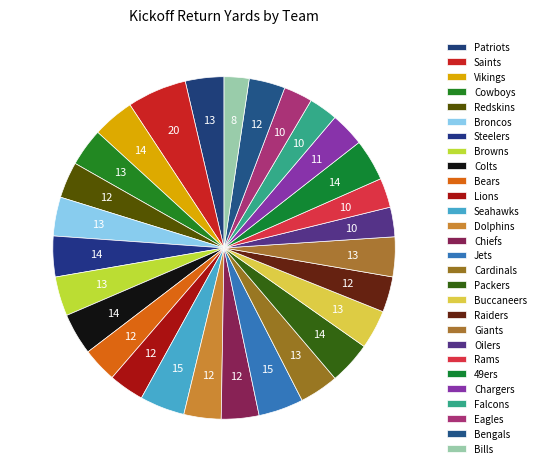

How many segments does this pie chart have?

28